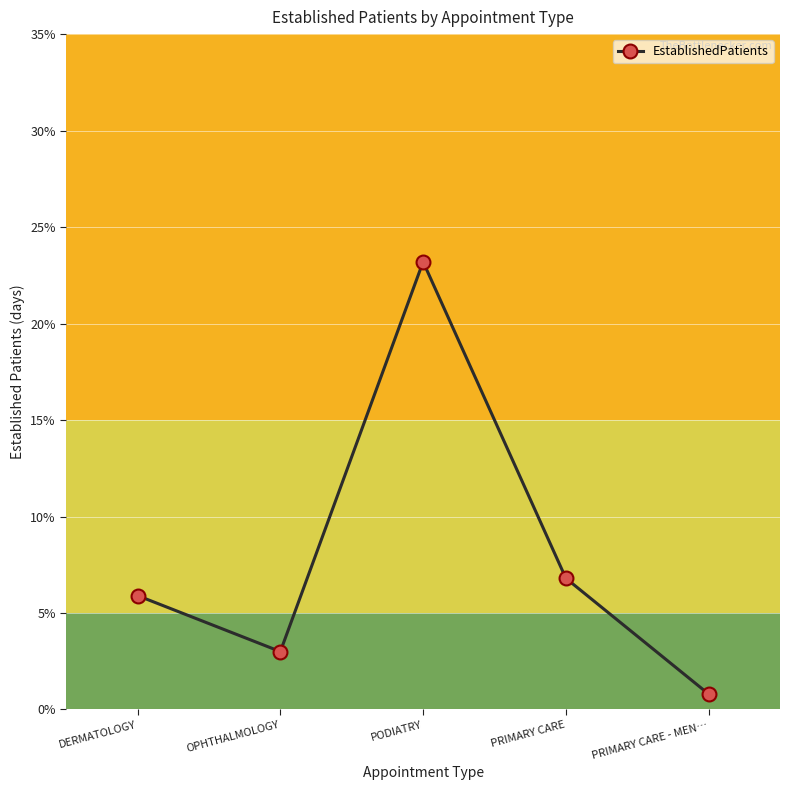

What is the difference between the maximum and minimum values?

22.4